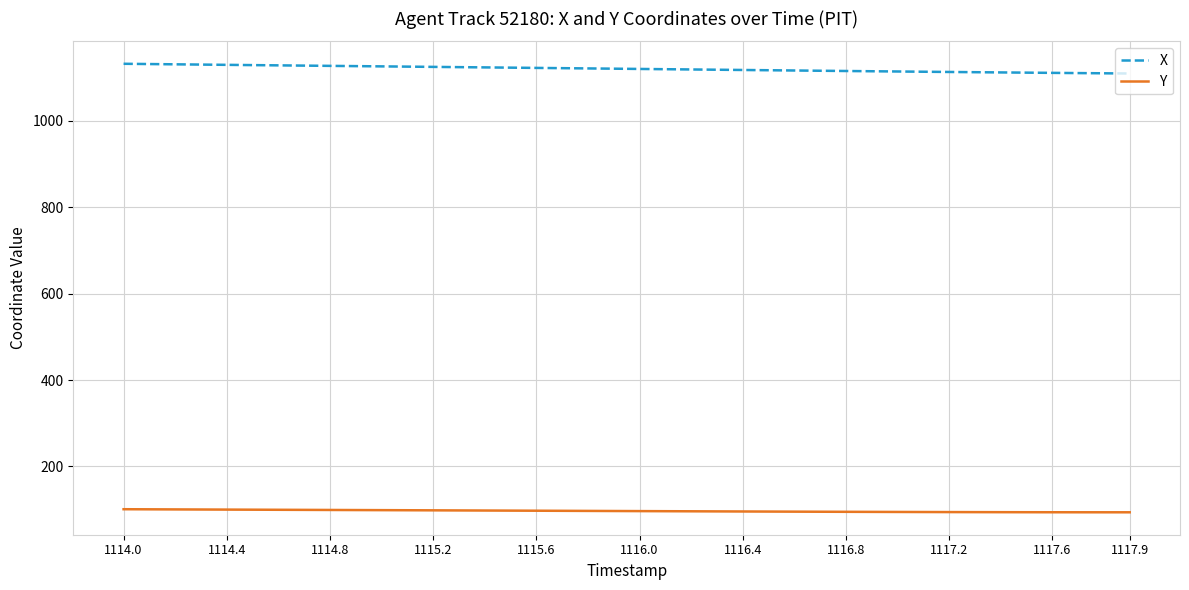

How many categories are shown in the chart?

40